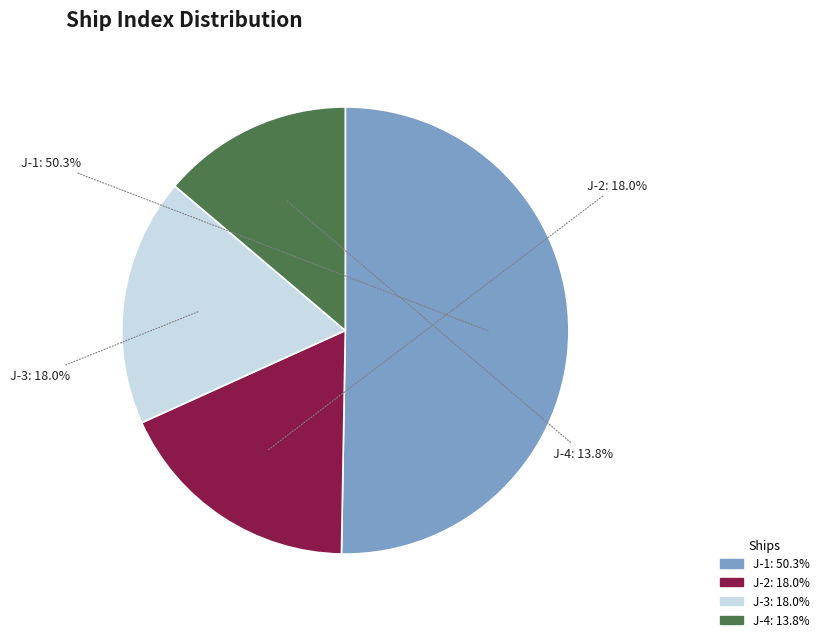

Is J-2 the majority of the pie?

No